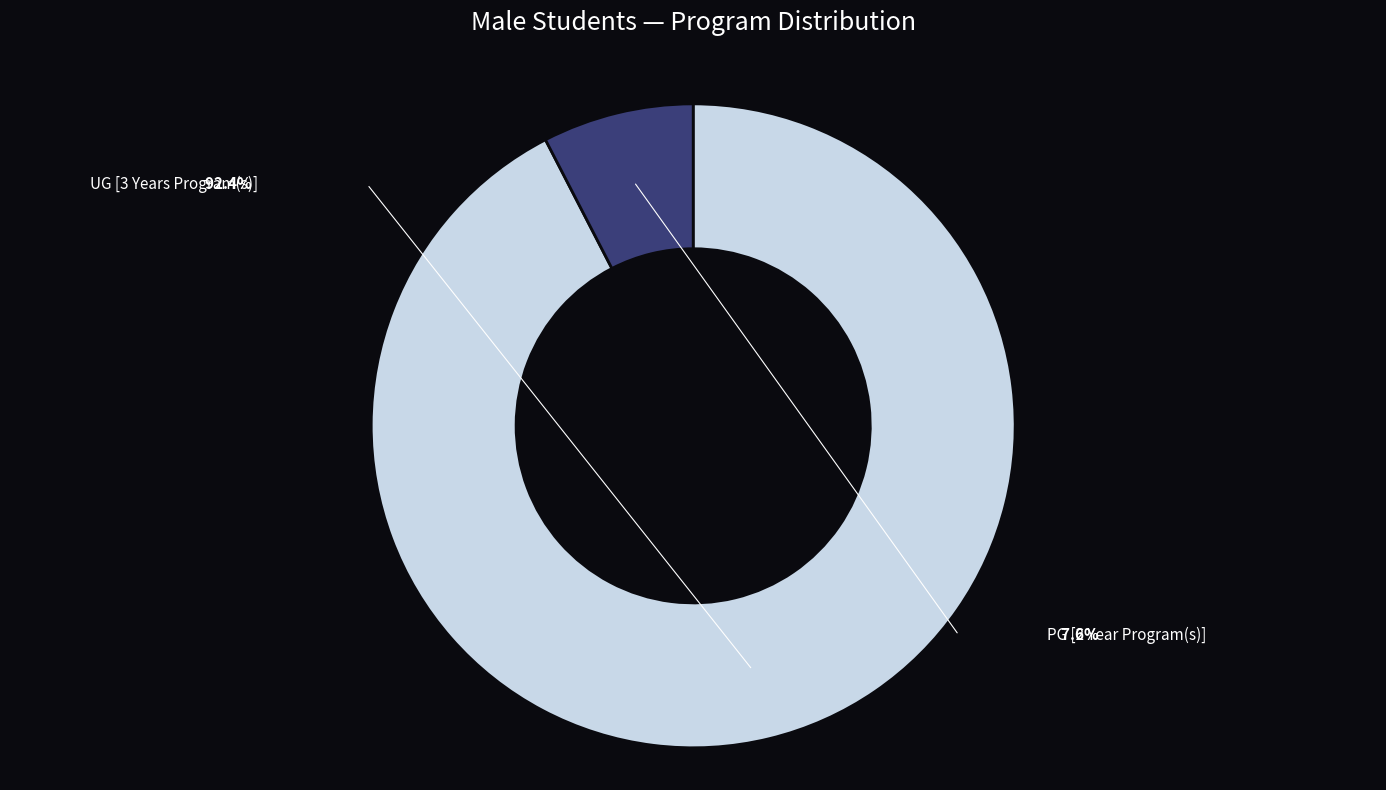

Is UG [3 Years Program(s)] the majority of the pie?

Yes